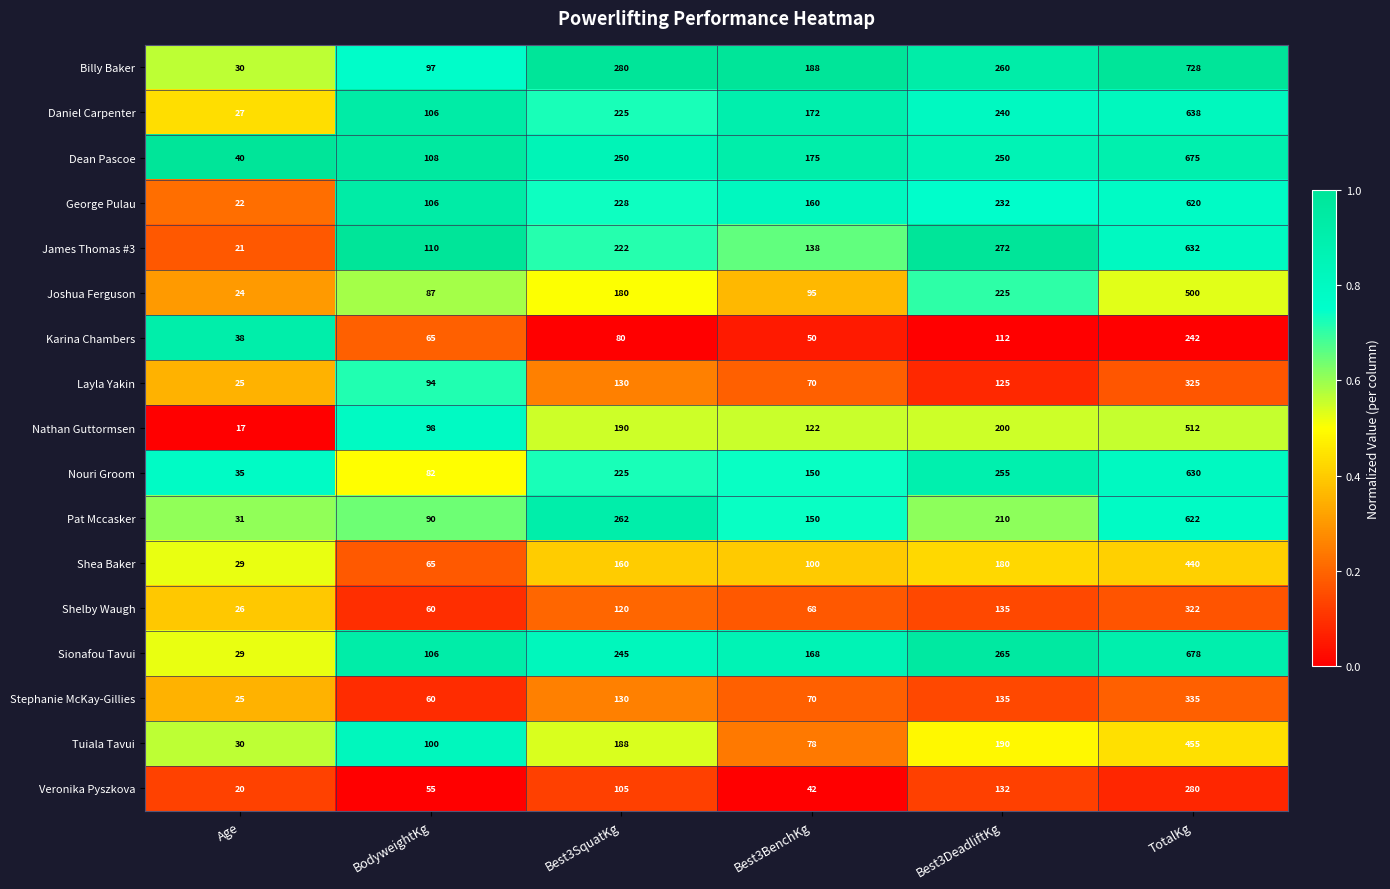

What is the greatest value displayed?

728